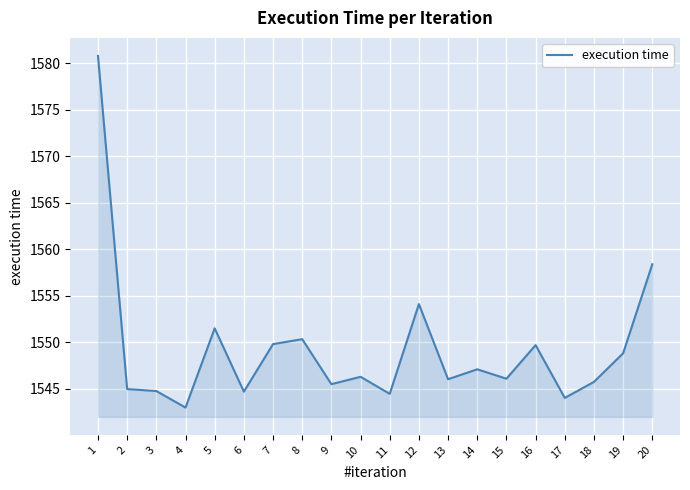

At which label does the data first exceed 1546?

1